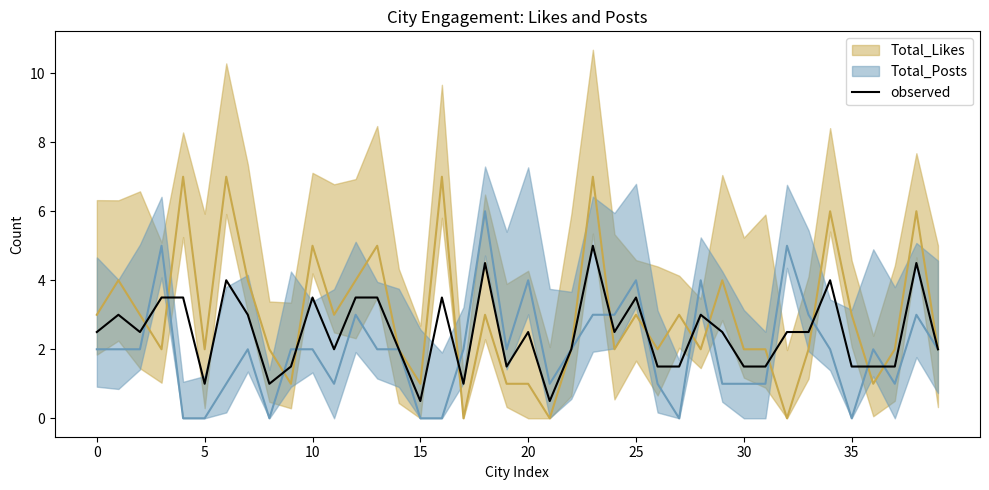

Is the value of Total_Likes_line at 13 greater than the value of Total_Posts_line at 10?

Yes